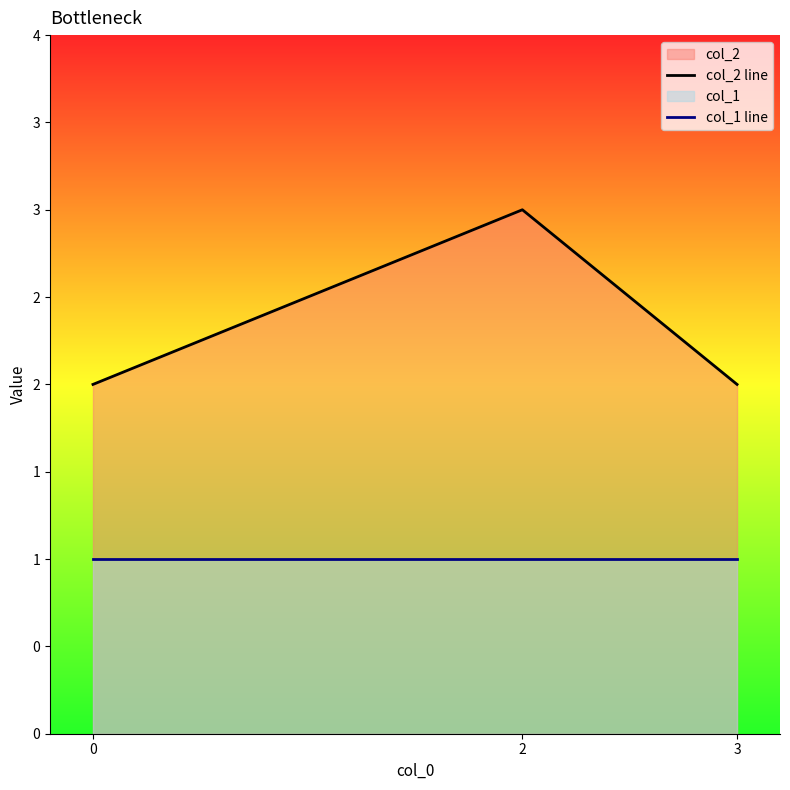

Which series has the largest total across all categories?

col_2 line